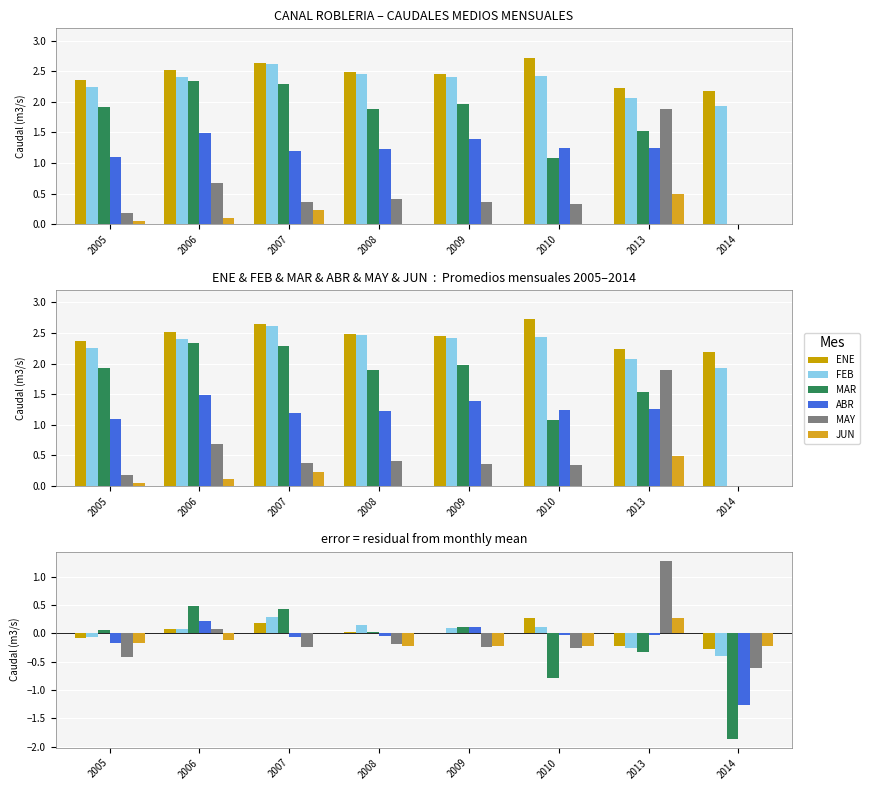

How many data points in ABR are less than 0?

6